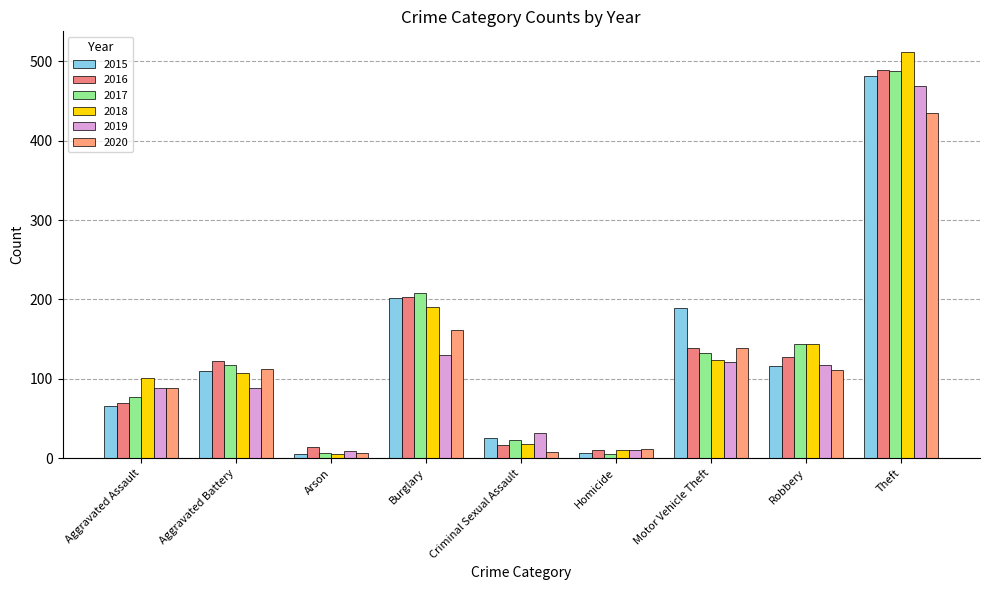

What is the maximum value for 2017?

488